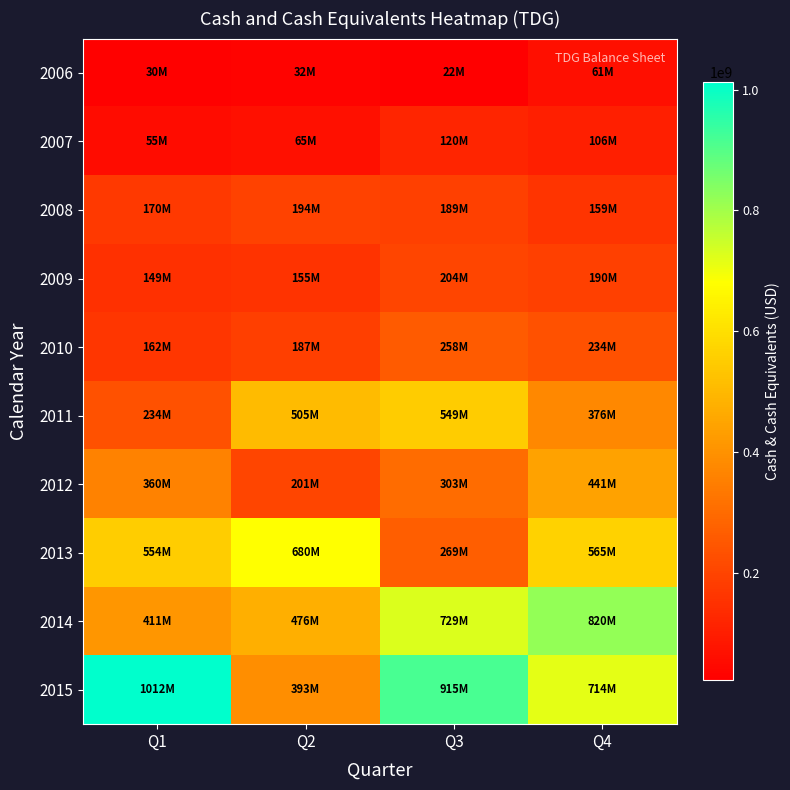

At which category does the chart reach its minimum across all series?

Q3